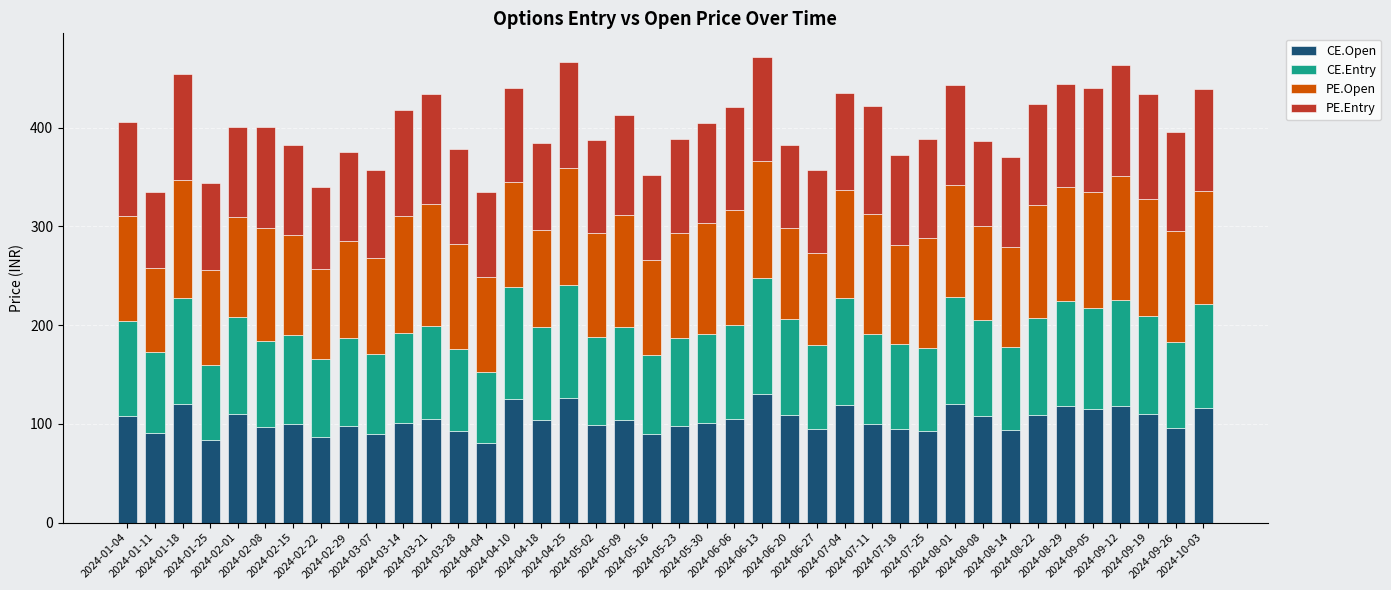

What are all the series names shown in the legend?

CE.Open, CE.Entry, PE.Open, PE.Entry